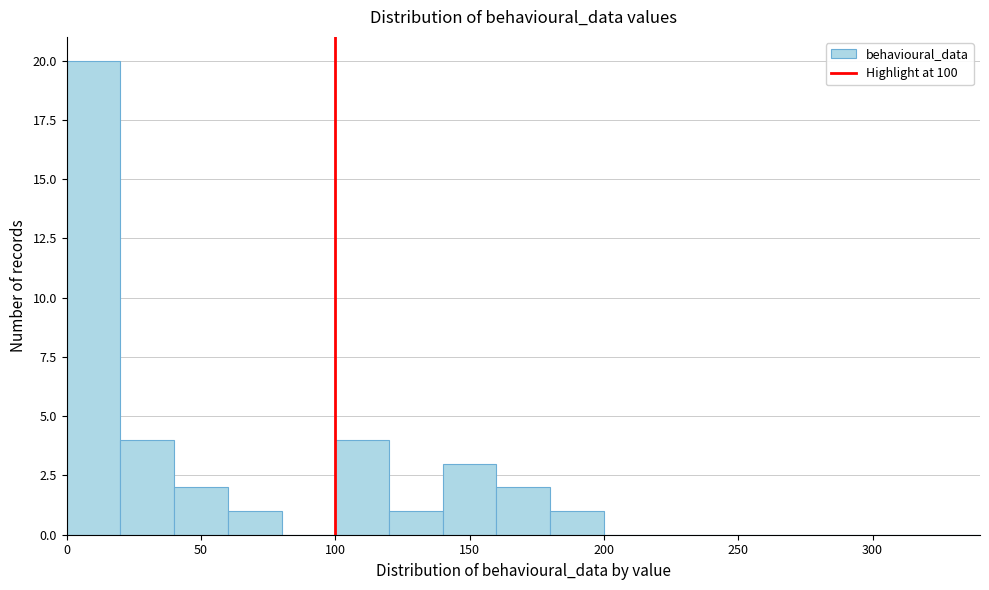

Reading left to right, transcribe this chart: for each bar, give the range it covers on the x-axis and its height. The values are not printed on the chart, so give them approximately, as read against the axis.

0 to 20: 20
20 to 40: 4
40 to 60: 2
60 to 80: 1
80 to 100: 0
100 to 120: 4
120 to 140: 1
140 to 160: 3
160 to 180: 2
180 to 200: 1
200 to 220: 0
220 to 240: 0
240 to 260: 0
260 to 280: 0
280 to 300: 0
300 to 320: 0
320 to 340: 0